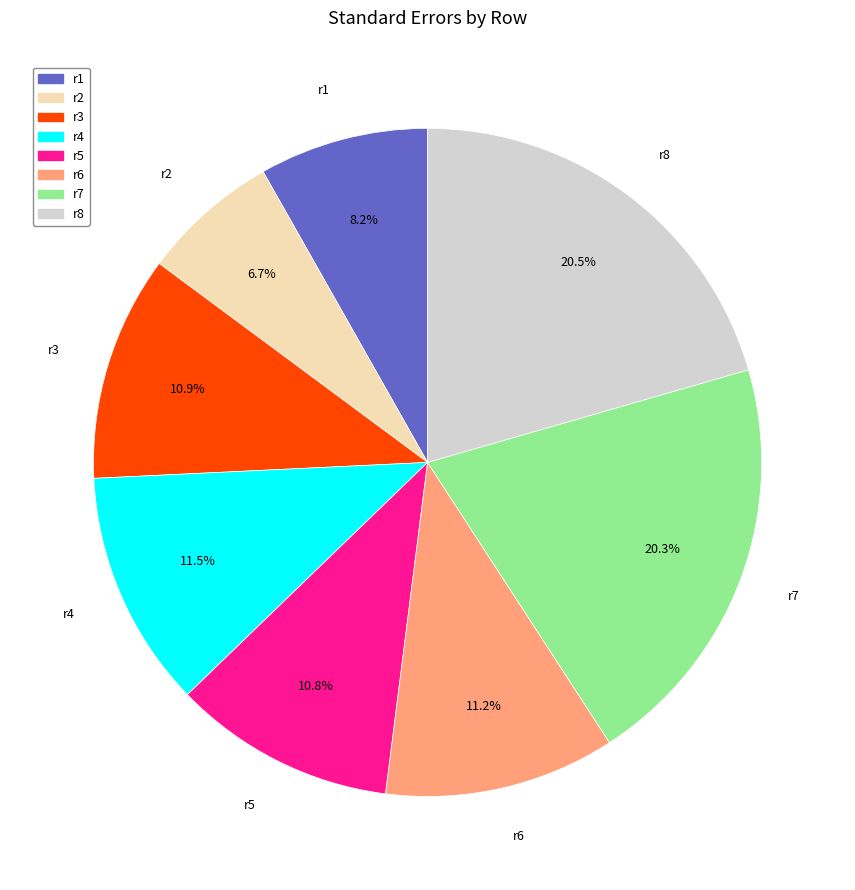

To the nearest percent, what is the difference between the r1 and r6 slice percentages?

3%